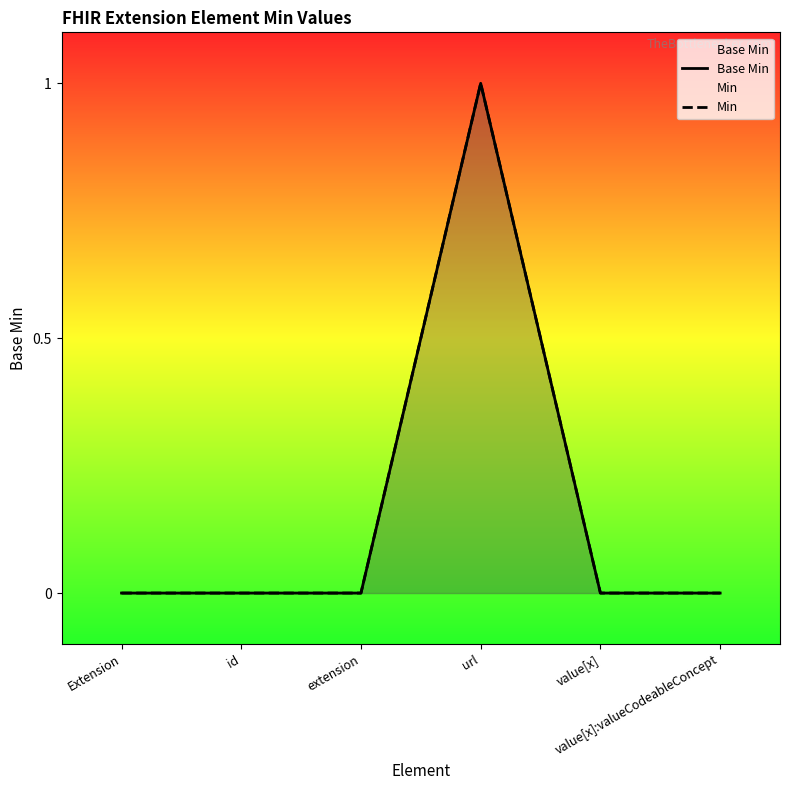

Which label corresponds to the largest value in the chart?

url